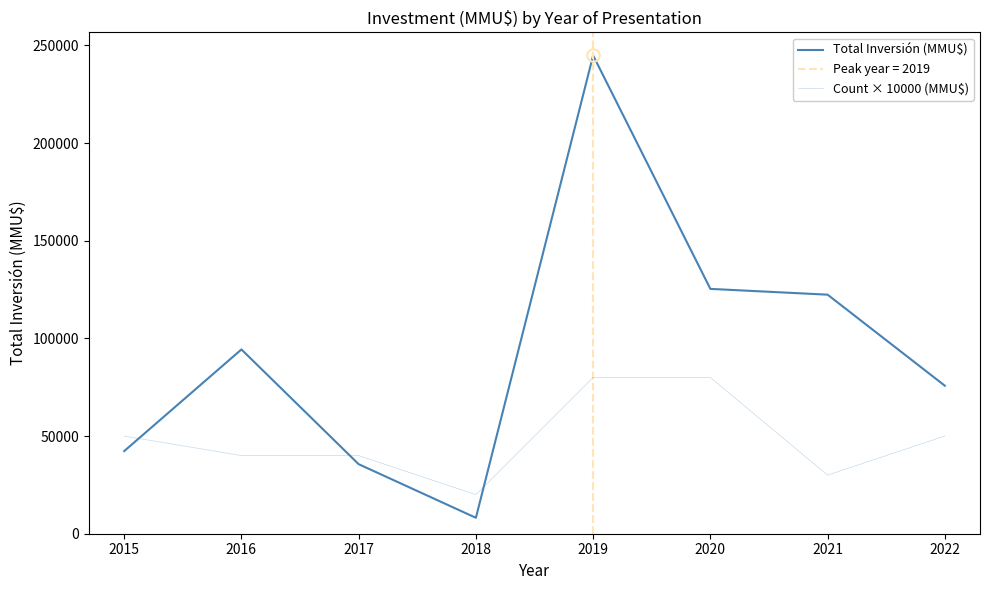

What is the highest value of the Count × 10000 (MMU$) series?

80000